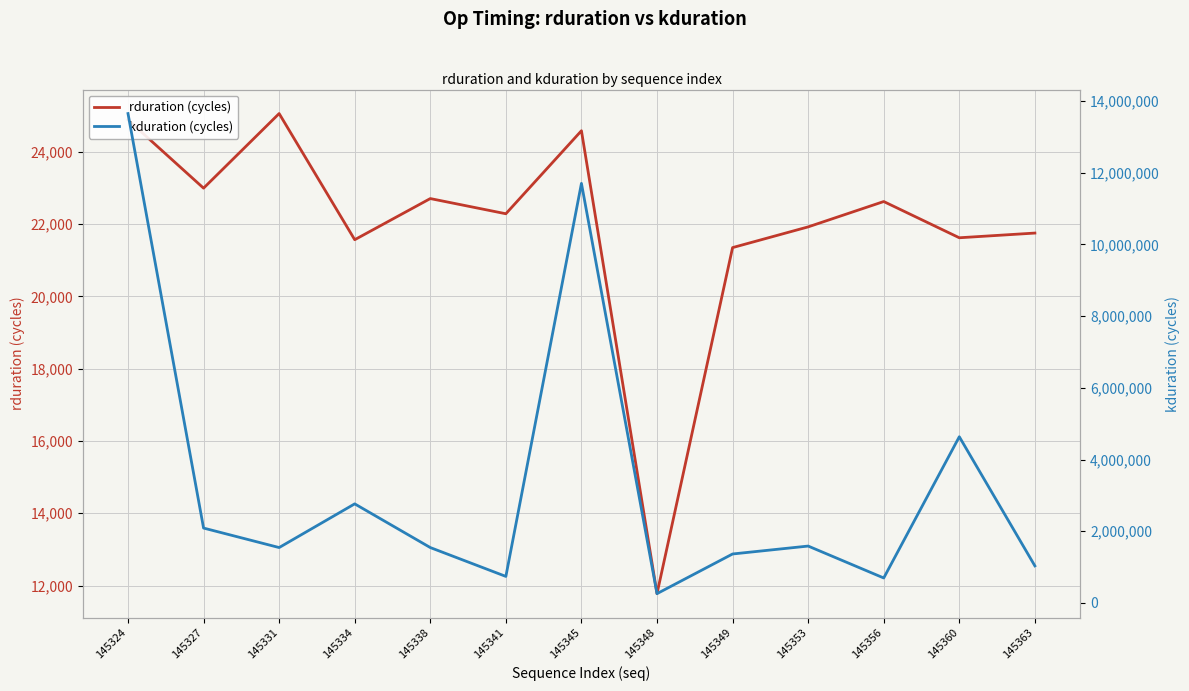

Reading right to left, list all the values displayed in this chart.

rduration (cycles): 145363=21749	145360=21619	145356=22621	145353=21920	145349=21347	145348=11777	145345=24579	145341=22283	145338=22703	145334=21565	145331=25054	145327=22991	145324=24879
kduration (cycles): 145363=1033327	145360=4634709	145356=695701	145353=1585958	145349=1365099	145348=258843	145345=11701217	145341=739380	145338=1544264	145334=2762900	145331=1544295	145327=2087838	145324=13648386